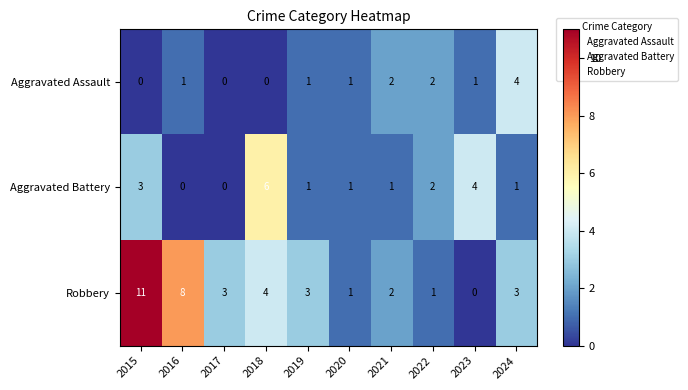

What is the difference between the second highest and second lowest values in the Robbery series?

7